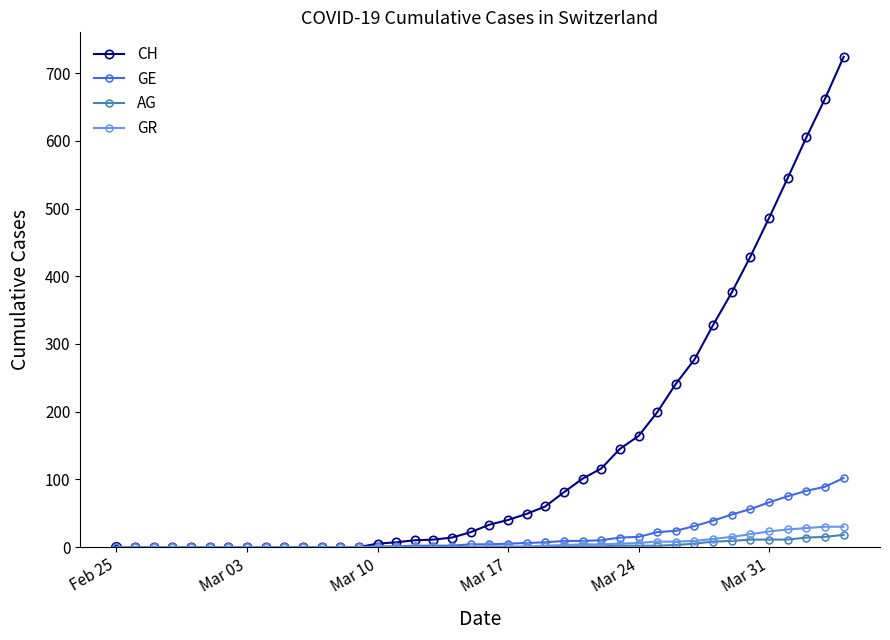

List the series in order of their peak value, highest first.

CH, GE, GR, AG